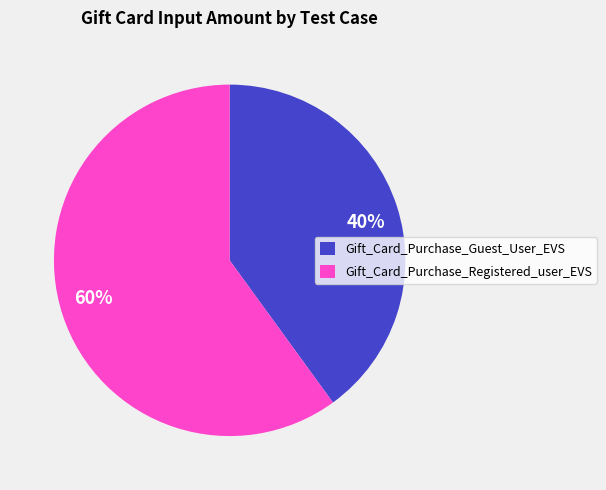

To the nearest percent, what is the average slice percentage?

50%